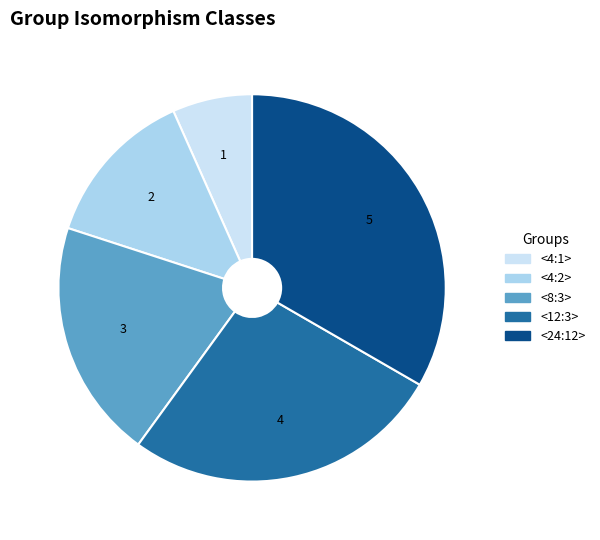

Between <24:12> and <4:2>, which is larger?

<24:12>